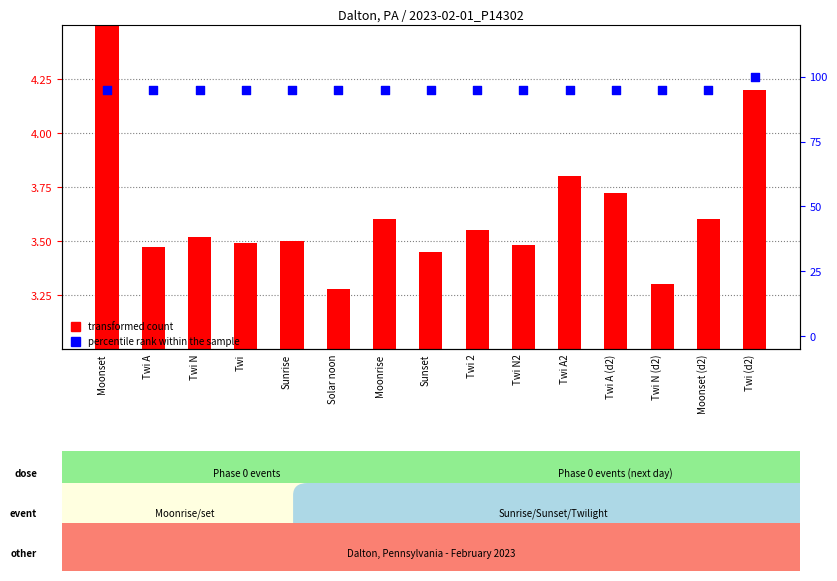

Is the value of transformed count at Twi N greater than the value of percentile rank within the sample at Twi N (d2)?

No